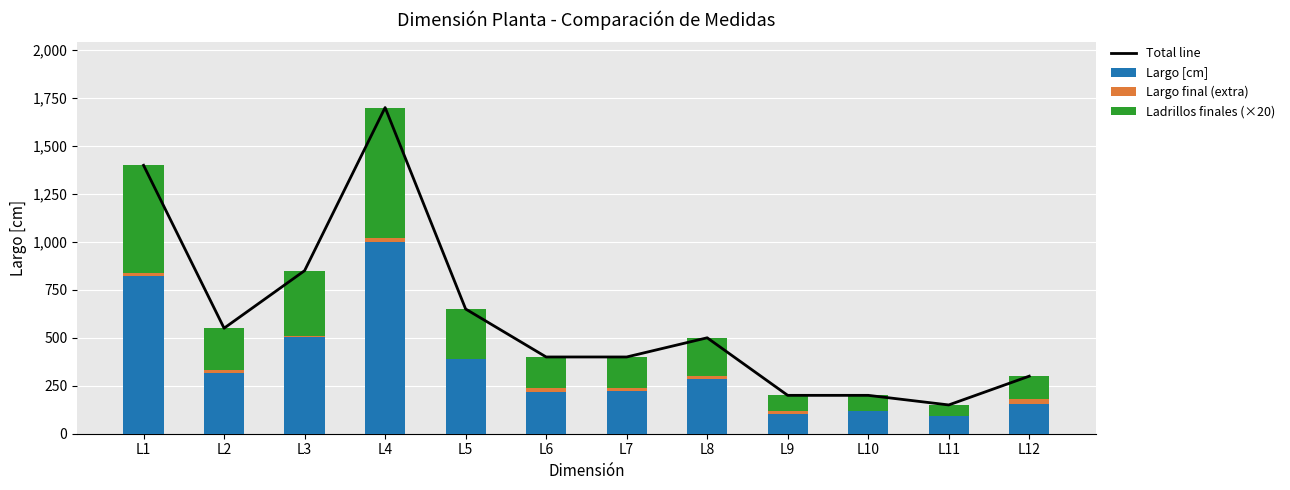

What is the sum of all Largo final (extra) values?

150